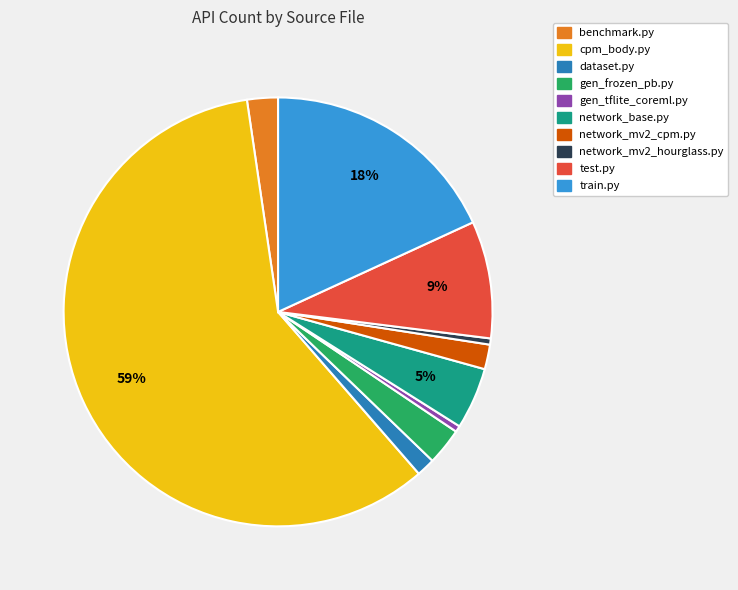

Is there a majority slice in this chart?

Yes